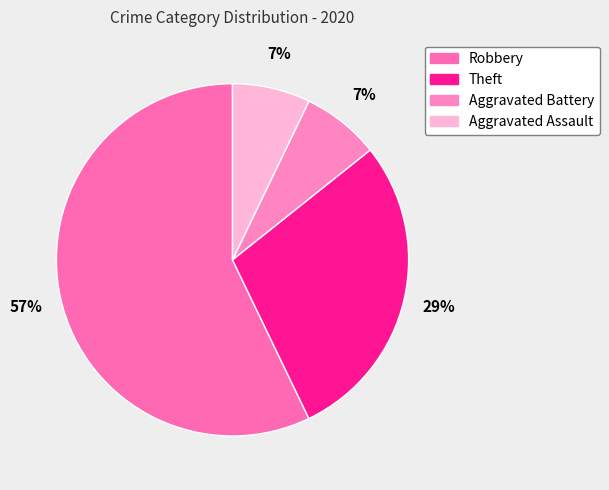

Count the number of slices in the pie.

4